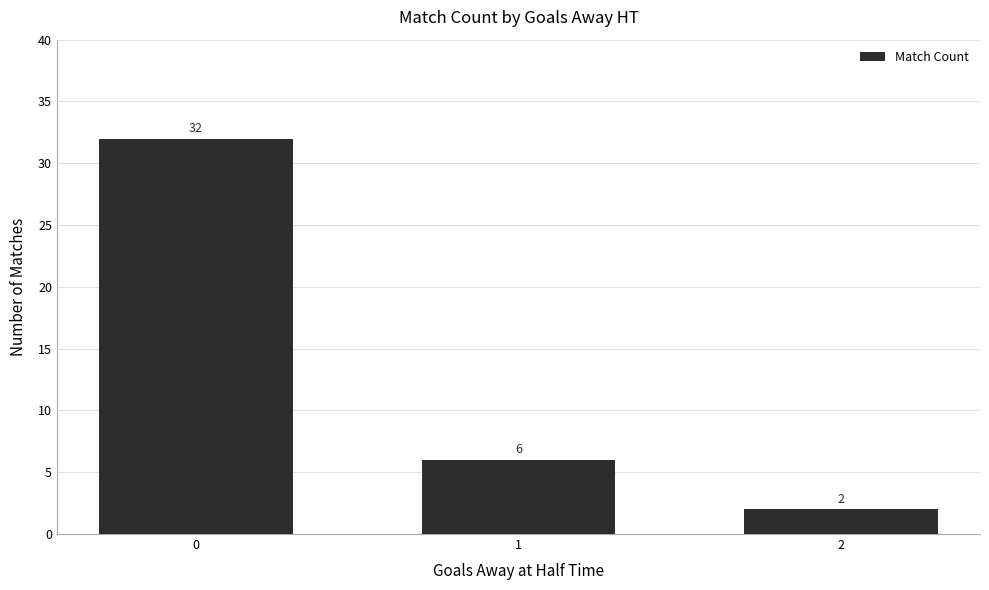

What is the value of the 1st bar from the left?

32